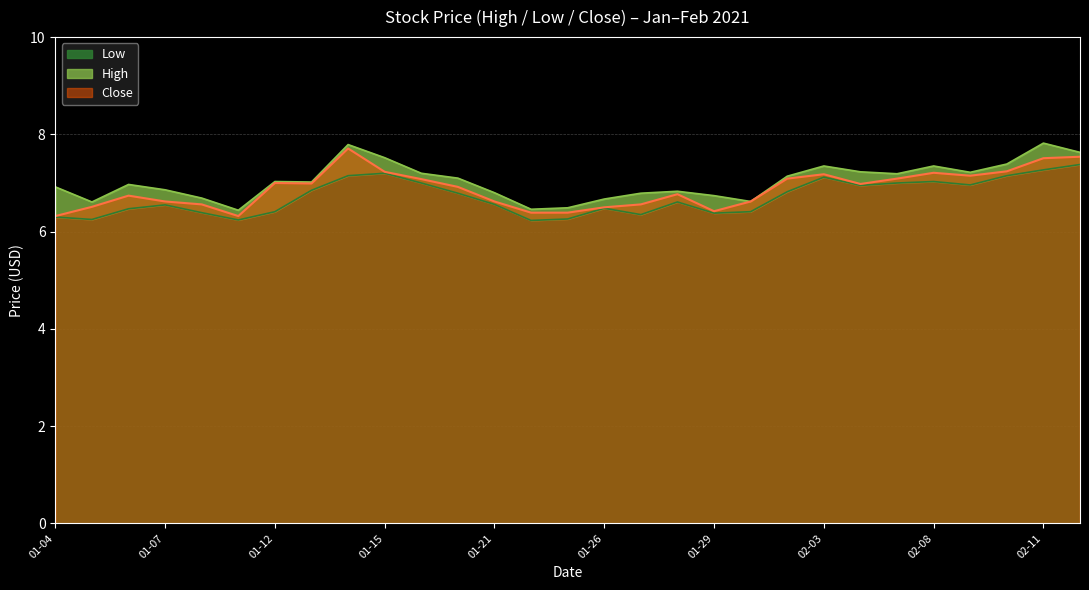

What is the minimum value for Low?

6.2